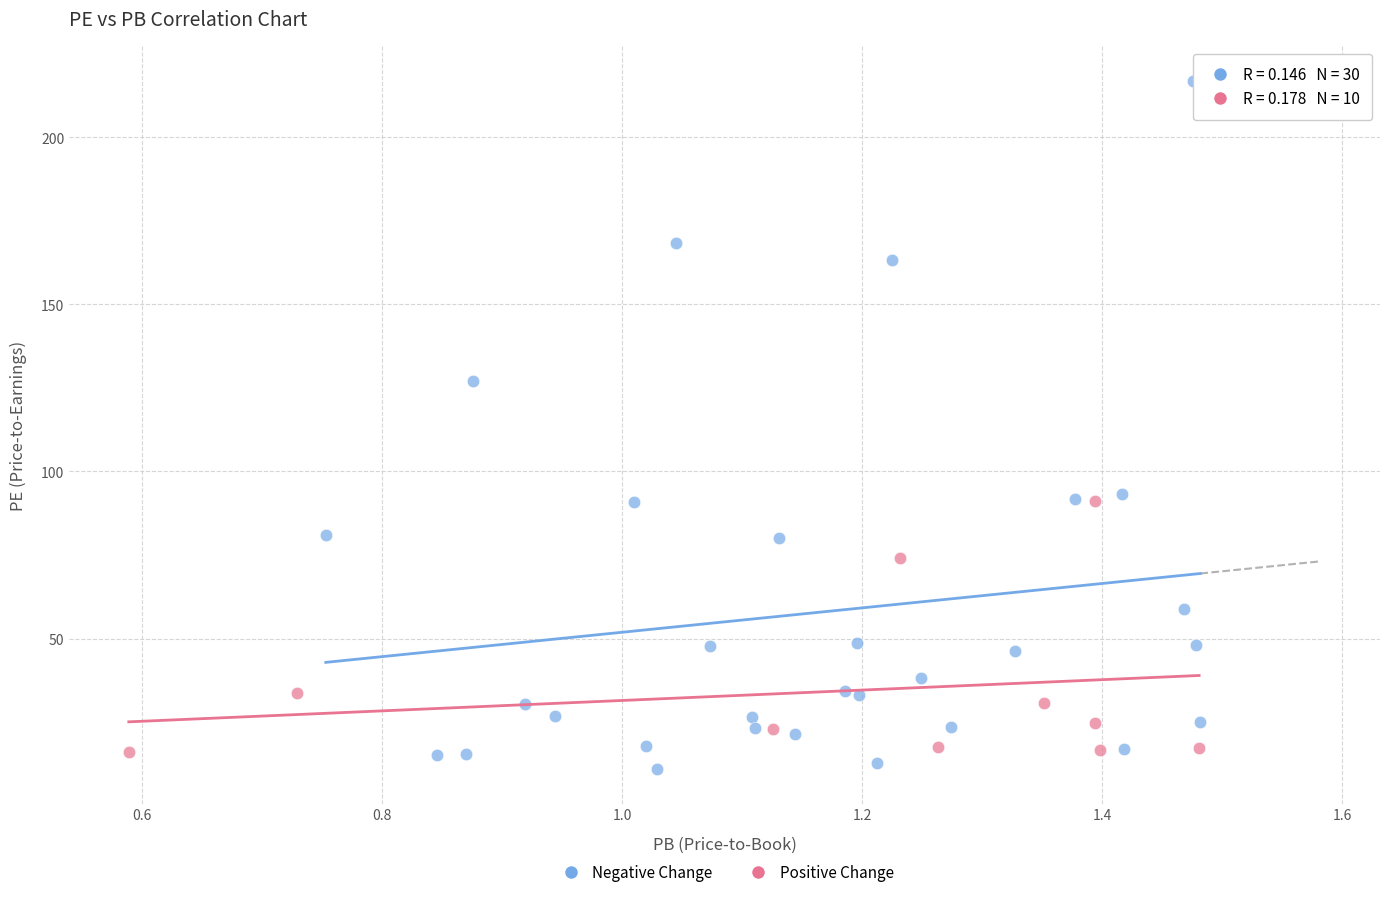

Which series has the widest spread of Y values?

Negative Change